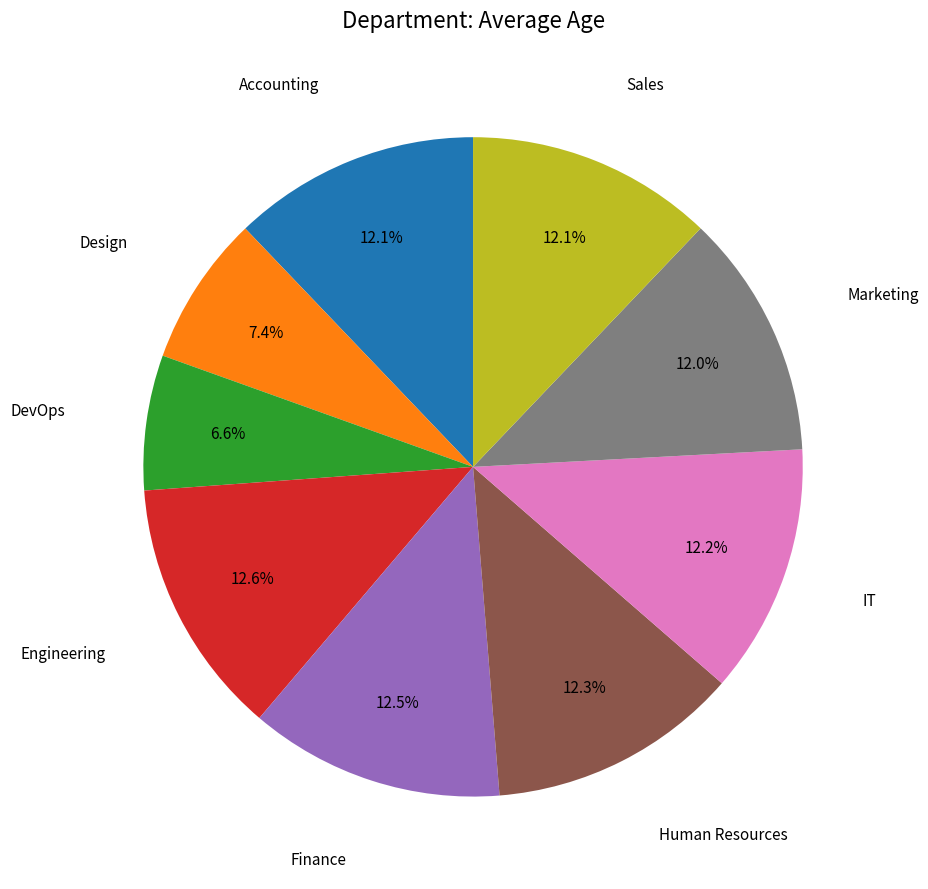

Is there a majority slice in this chart?

No